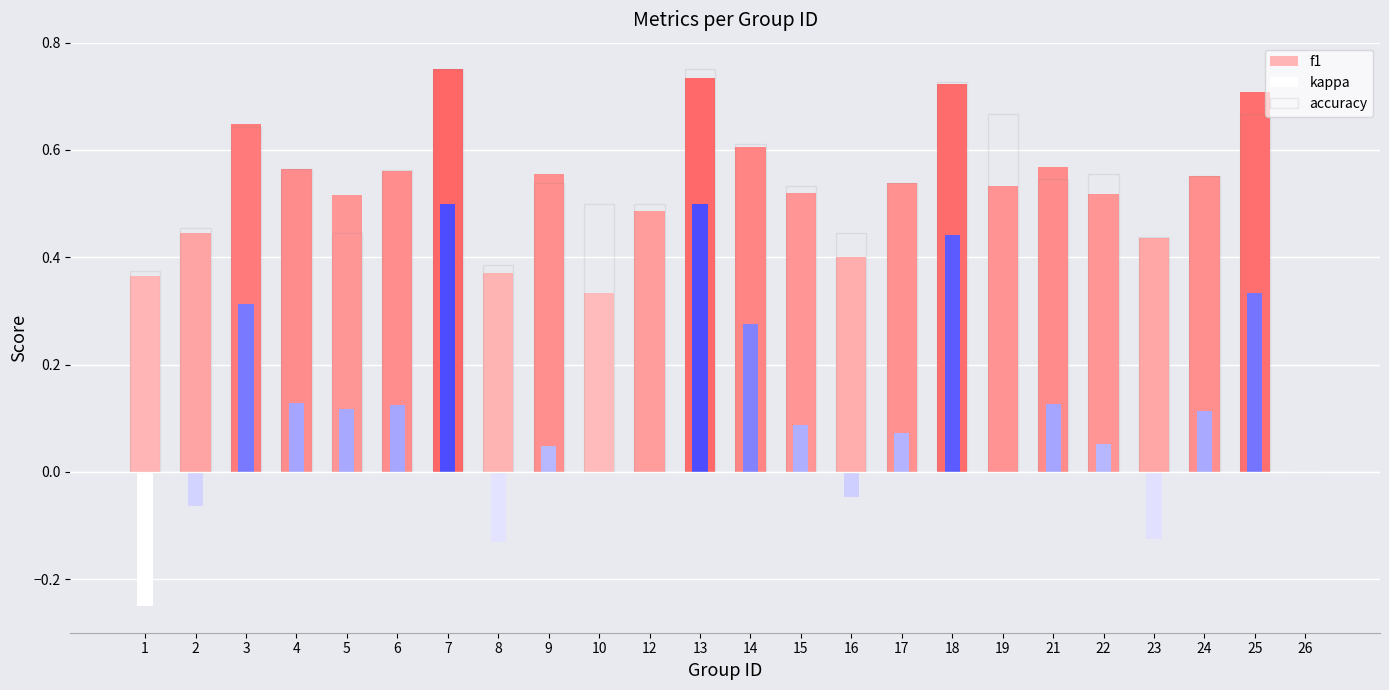

What is the approximate value at 12?

0.5